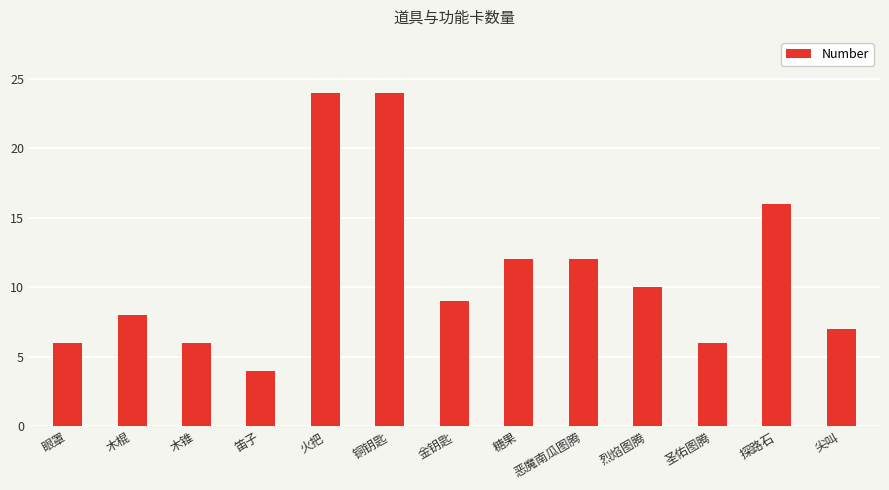

How many categories are shown in the chart?

13